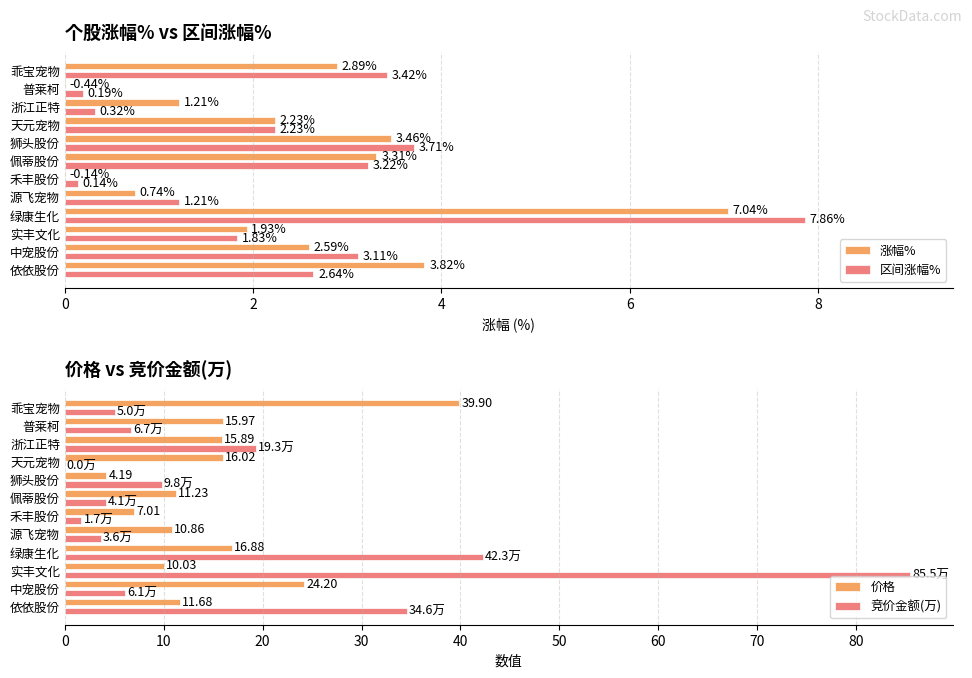

Which series has the widest spread of values?

竞价金额(万)